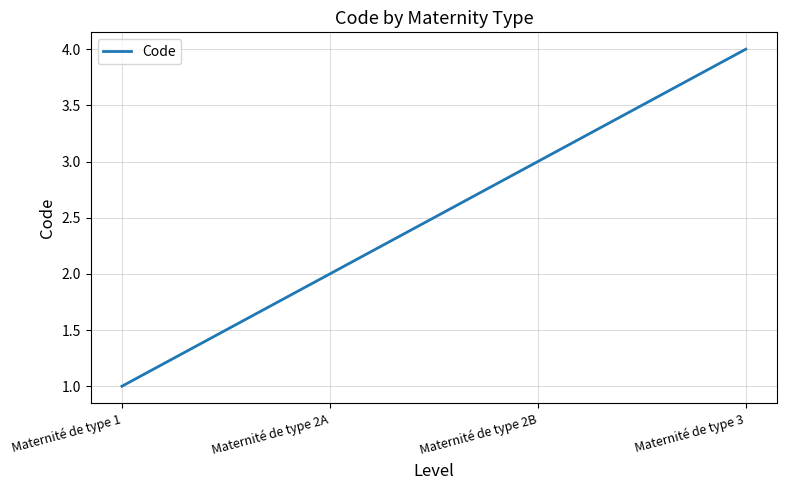

True or false: the data has more than 1 interior local peaks.

False